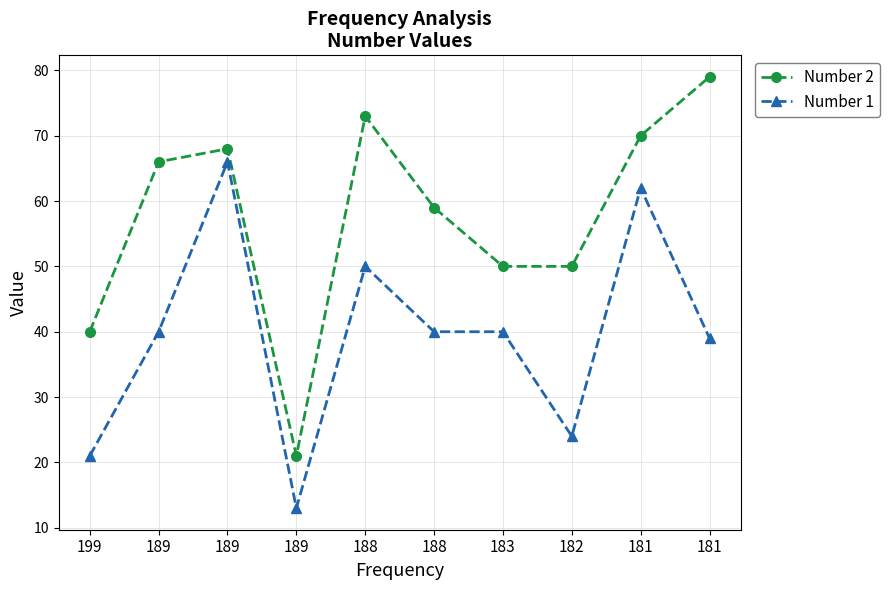

What is the difference between the Number 2 values at 189 and 182?

18